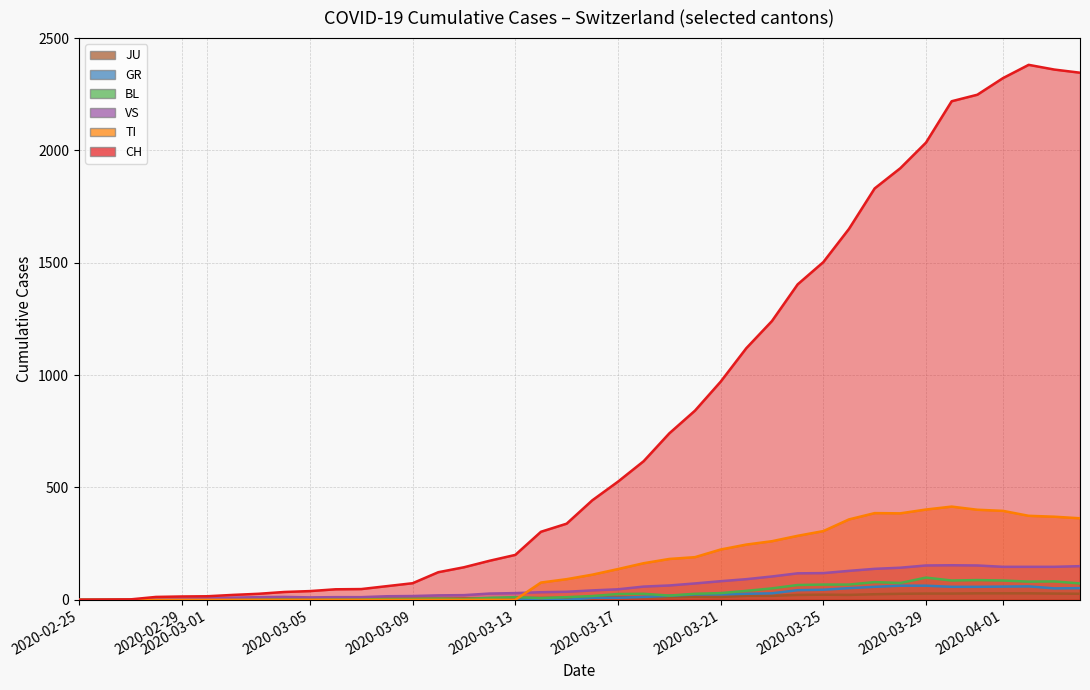

Which series has the largest total across all categories?

CH